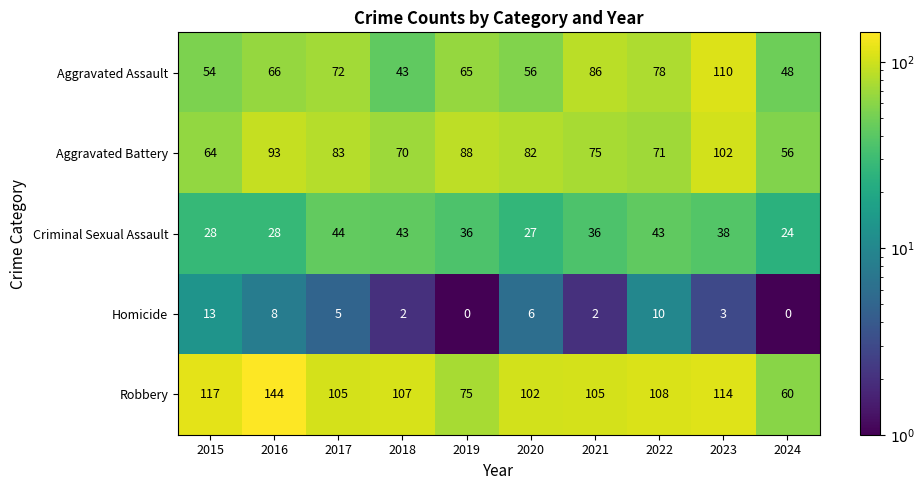

Which series changed the most between 2017 and 2020?

Criminal Sexual Assault